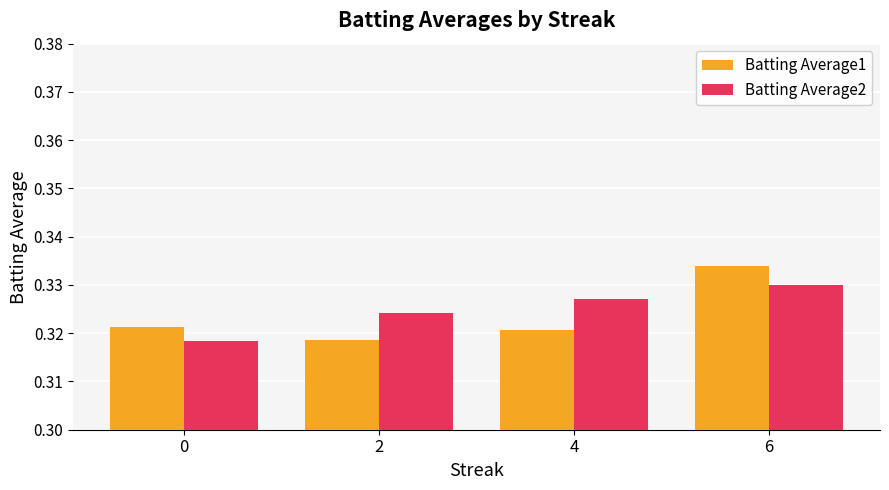

Which category has the highest value in the Batting Average1 series?

6